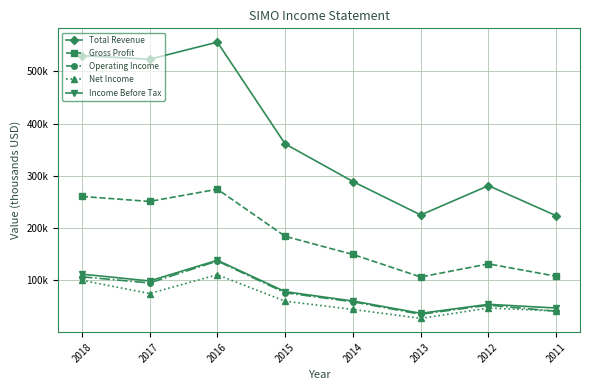

Is the value of Gross Profit at 2017 greater than the value of Total Revenue at 2011?

Yes